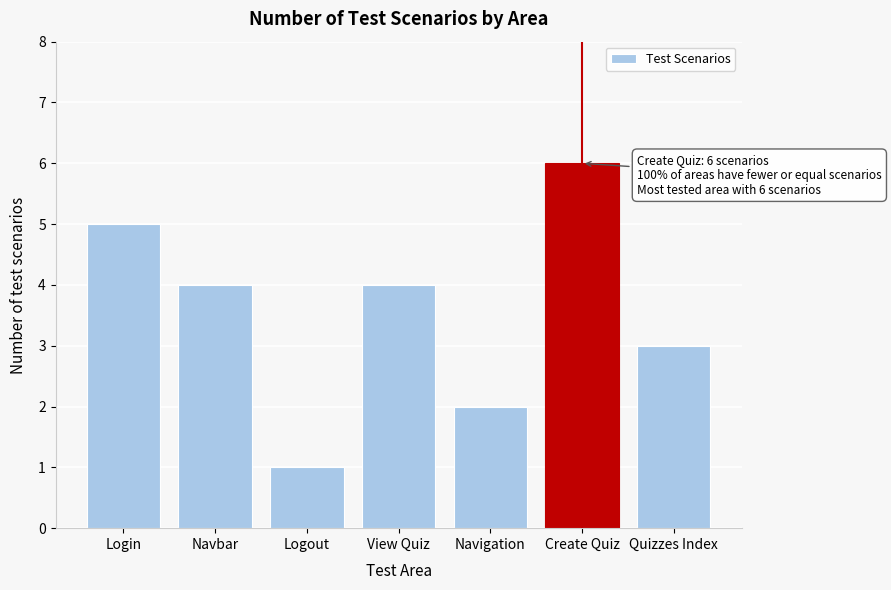

Reading right to left, list all the values displayed in this chart.

3	6	2	4	1	4	5